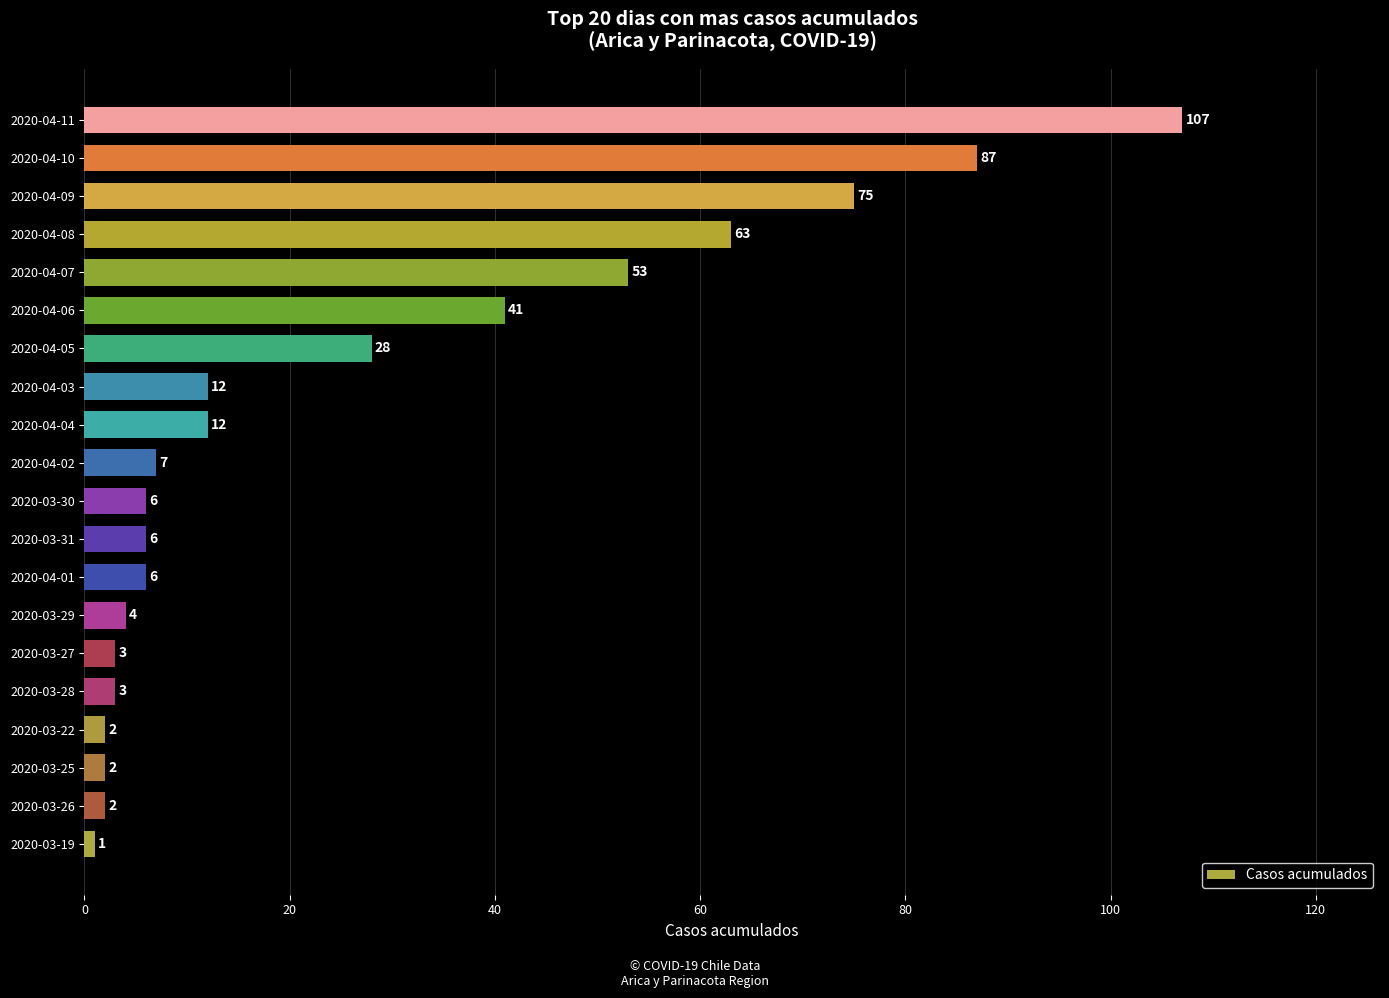

What is the change in value from 2020-04-04 to 2020-04-11?

+95